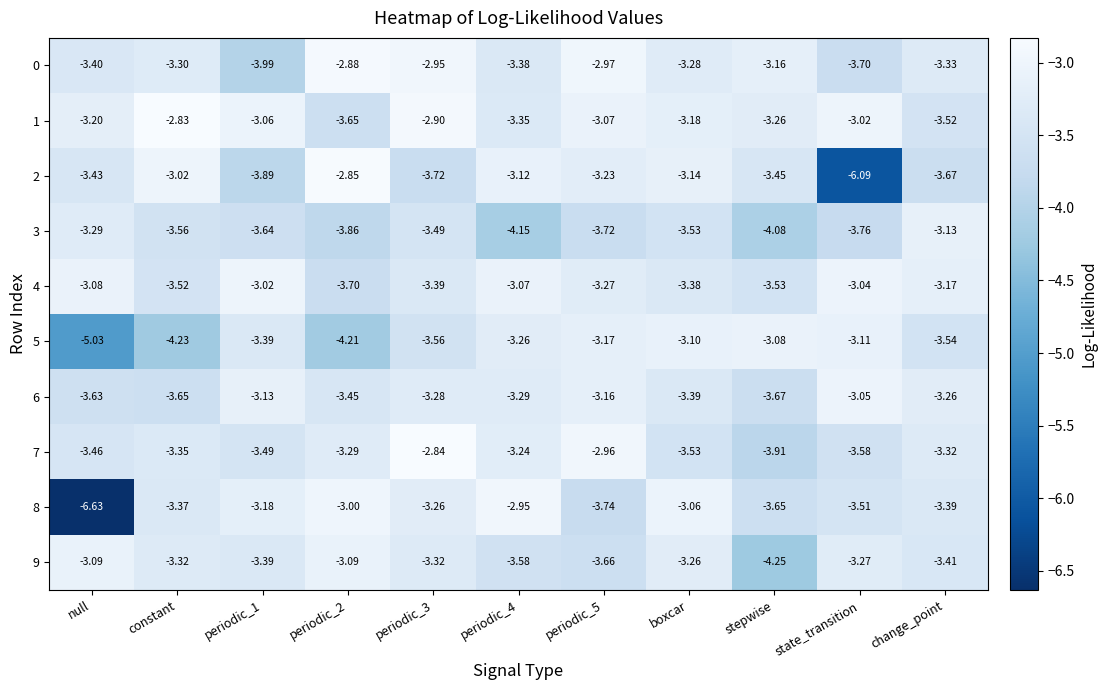

Is the value of 2 at state_transition greater than the value of 1 at stepwise?

No